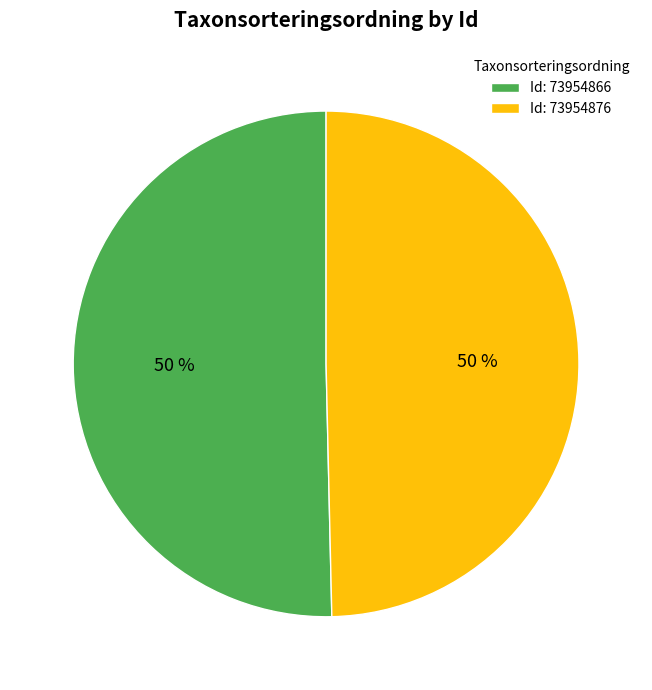

Is it true that Id: 73954866 is 58% of the pie?

False